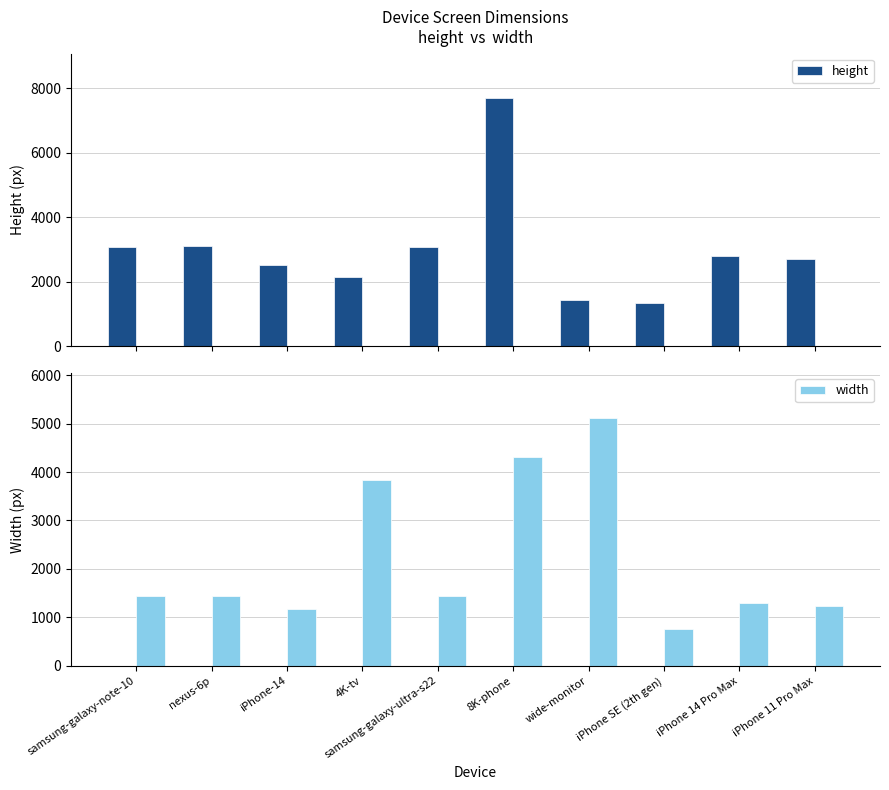

At which category is the sum across all series the highest?

8K-phone